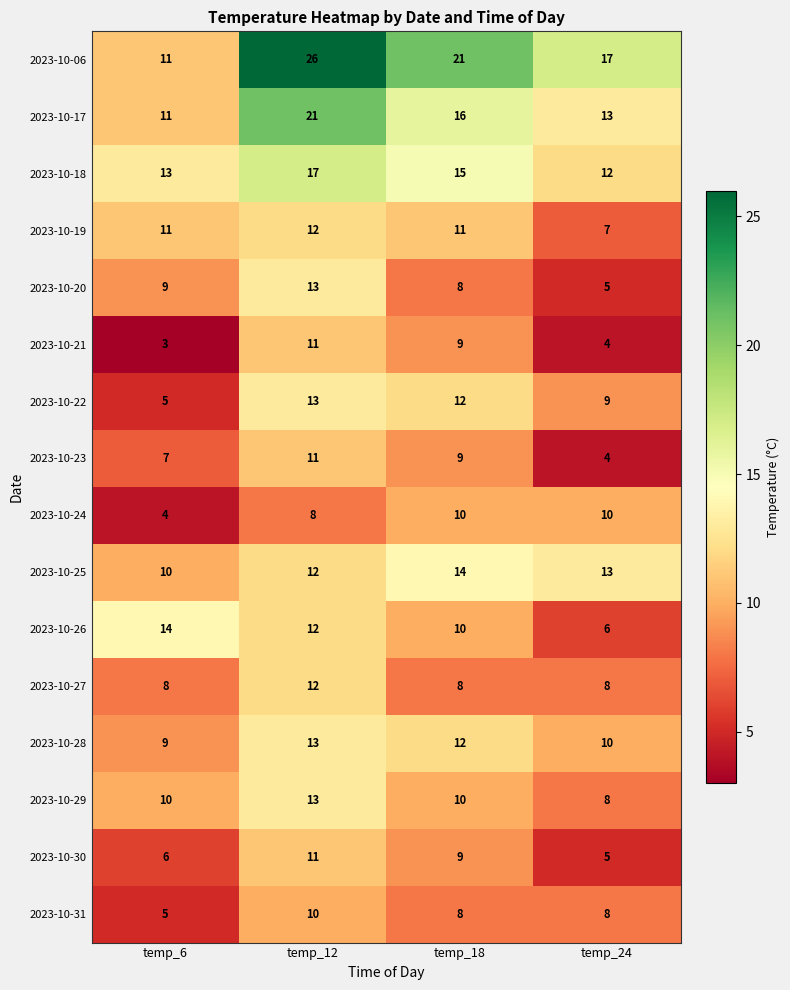

Which category has the highest value across all series?

temp_12